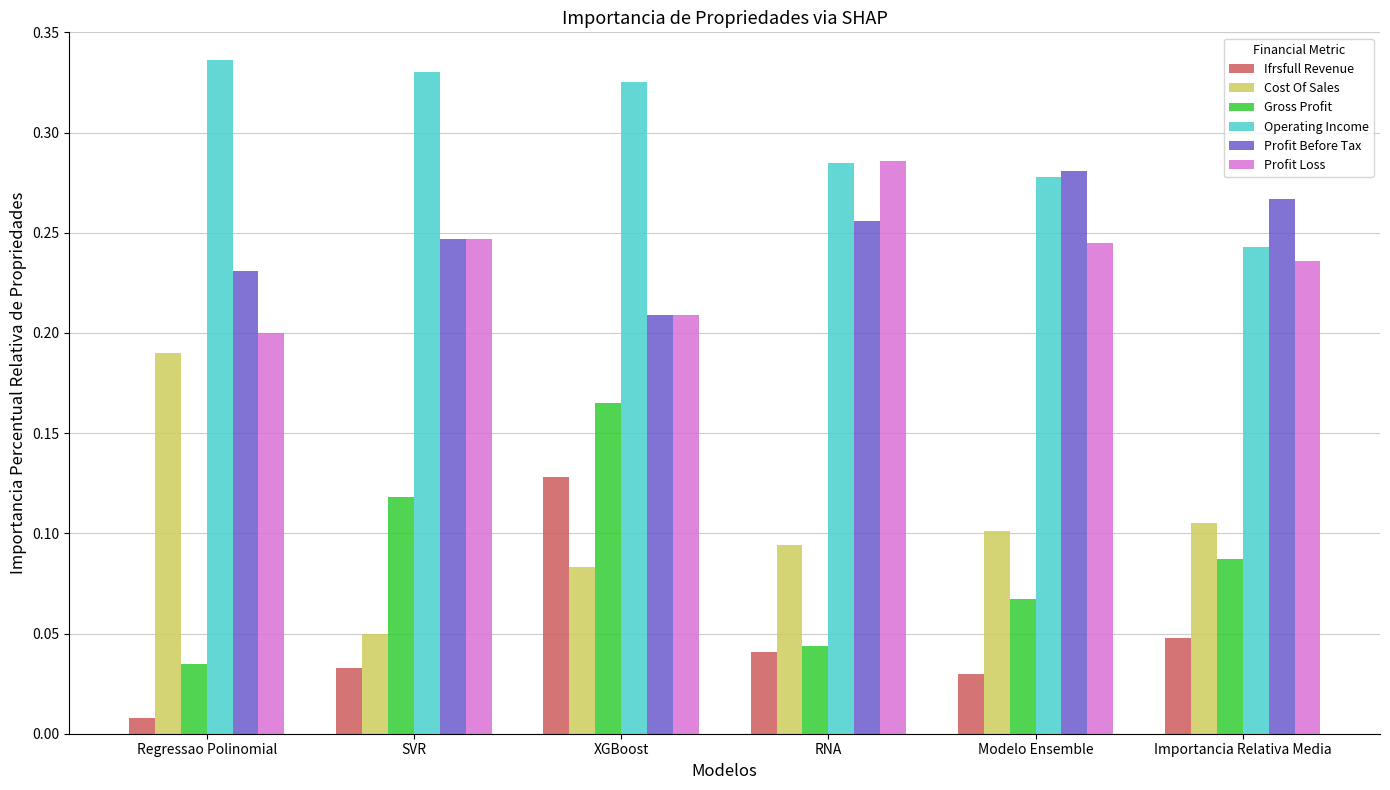

What are all the series names shown in the legend?

Ifrsfull Revenue, Cost Of Sales, Gross Profit, Operating Income, Profit Before Tax, Profit Loss